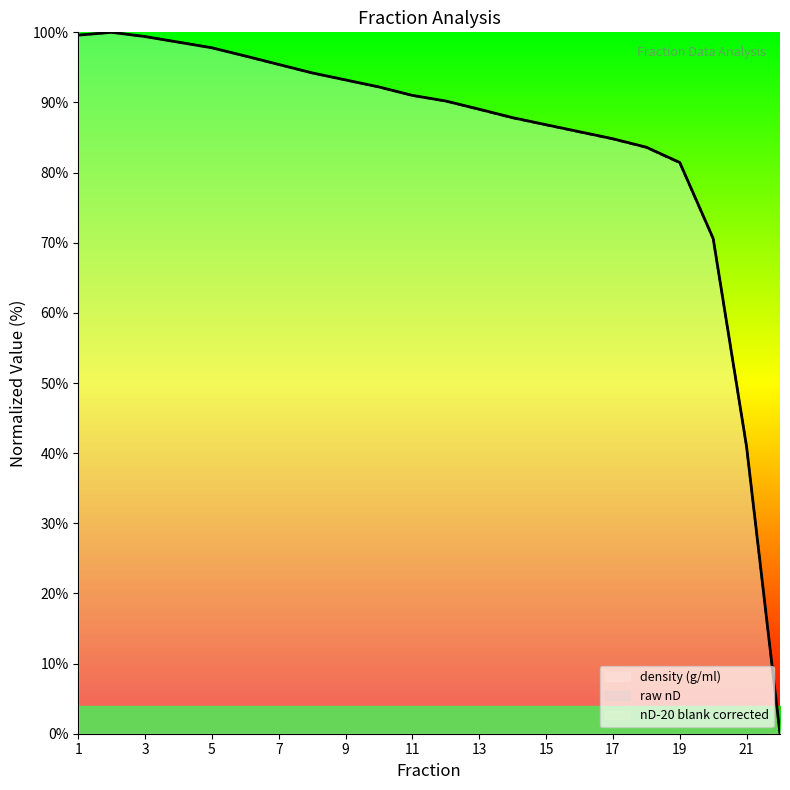

What is the total value across all series at 11?

273.0